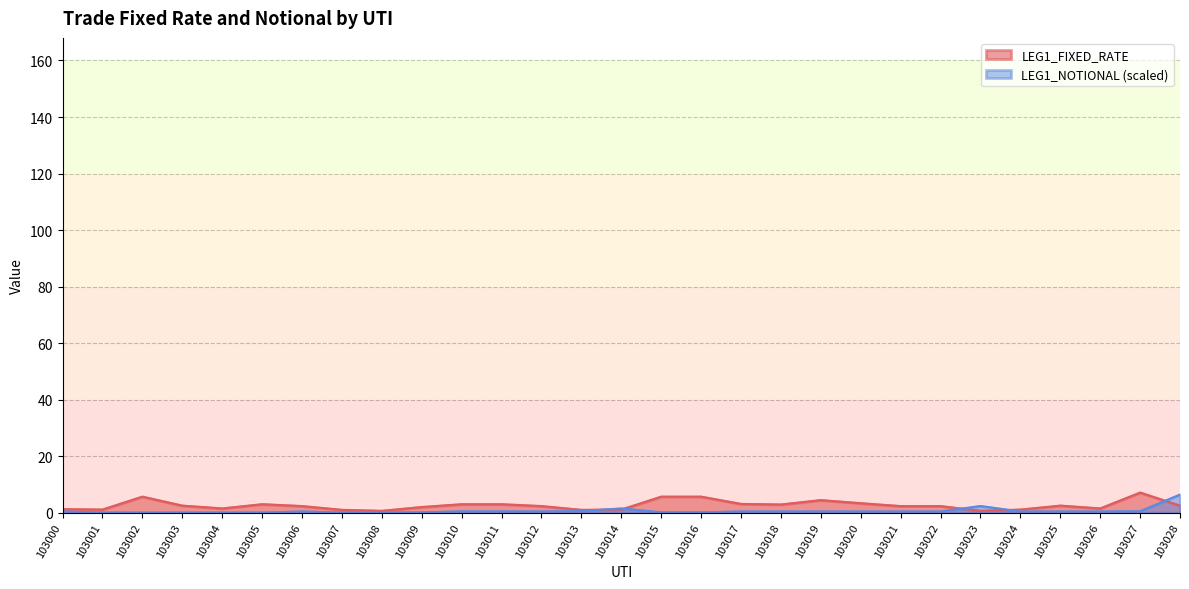

What are all the series names shown in the legend?

LEG1_FIXED_RATE, LEG1_NOTIONAL (scaled)